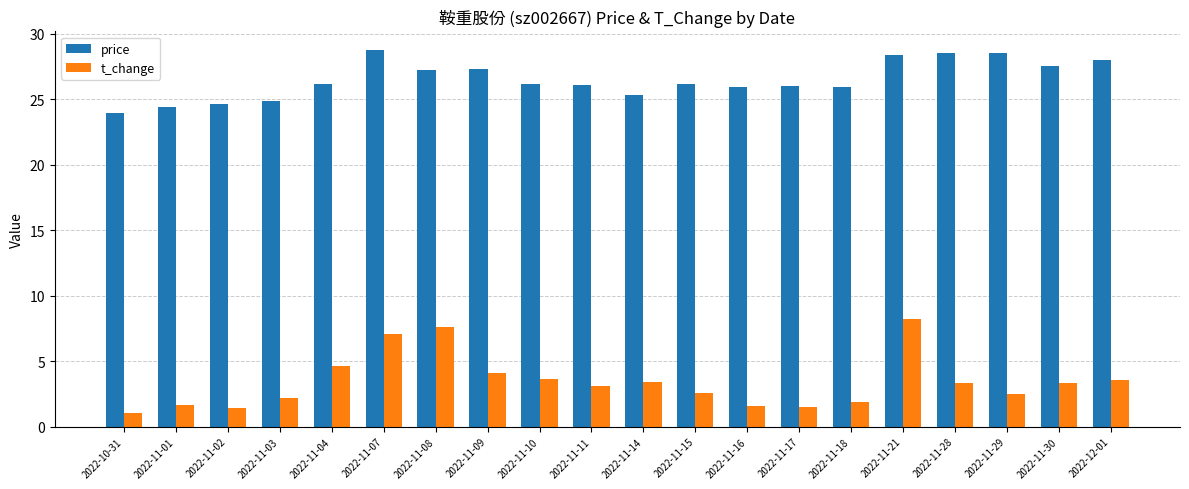

Read the t_change value at 2022-11-09.

4.1